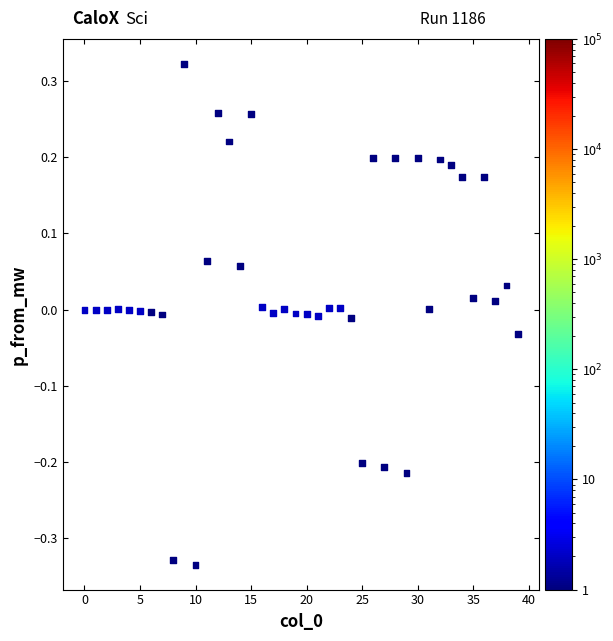

What is the range of Y values (max minus min)?

0.7